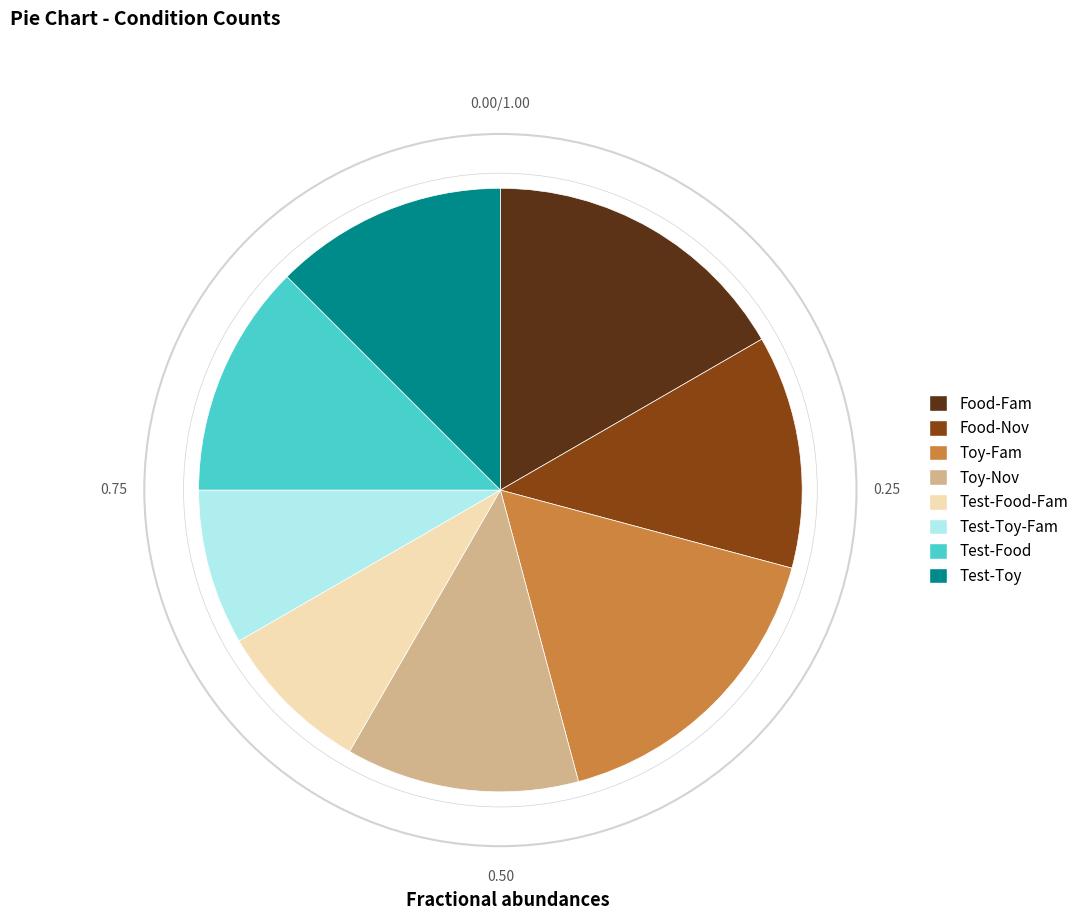

How many slices are in this pie chart?

8